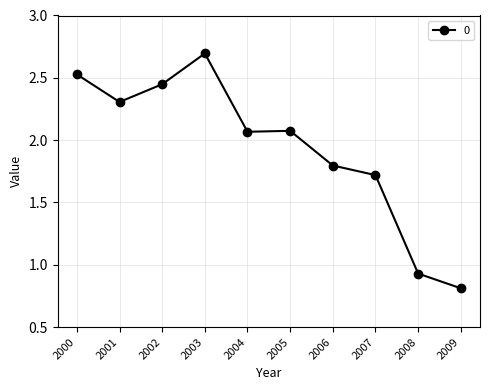

Where is the data nearest to the value 1?

2008